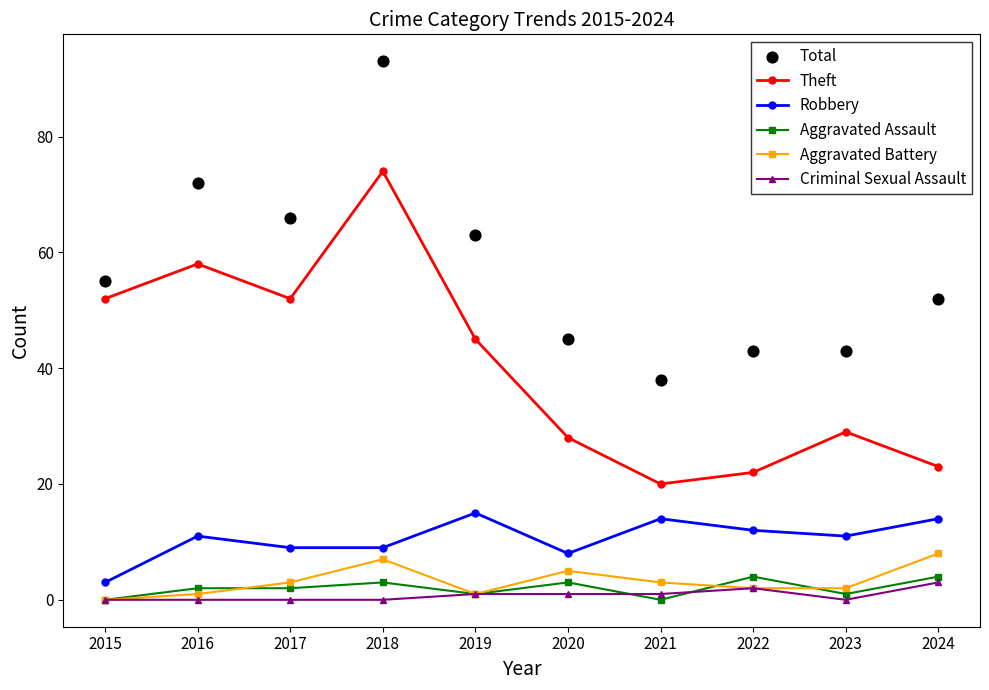

Is the value of Total at 2018 greater than the value of Robbery at 2017?

Yes